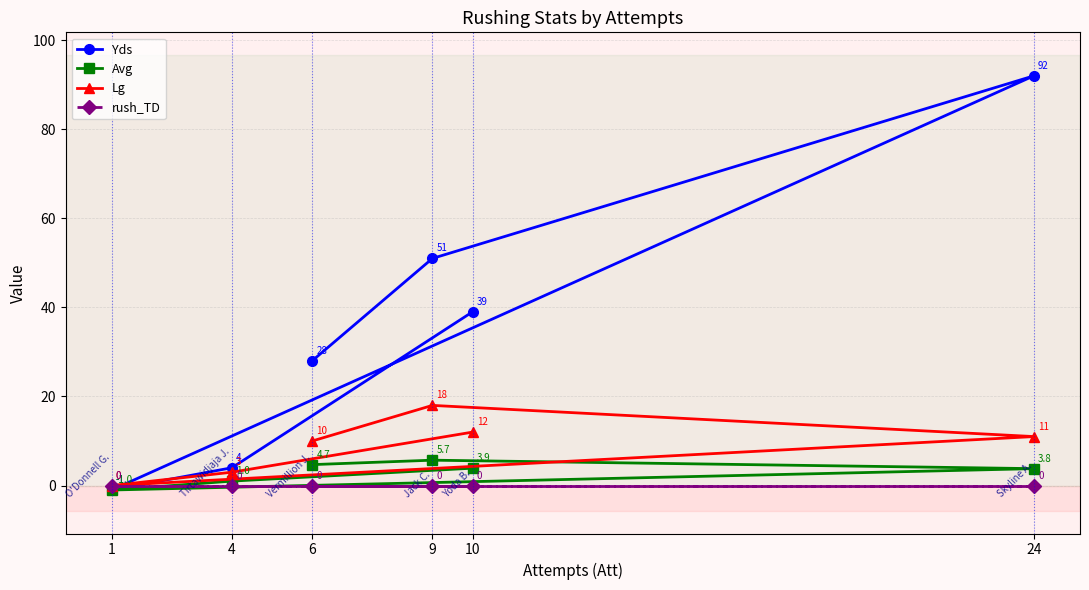

Rank the series by their maximum value, from highest to lowest.

Yds, Lg, Avg, rush_TD